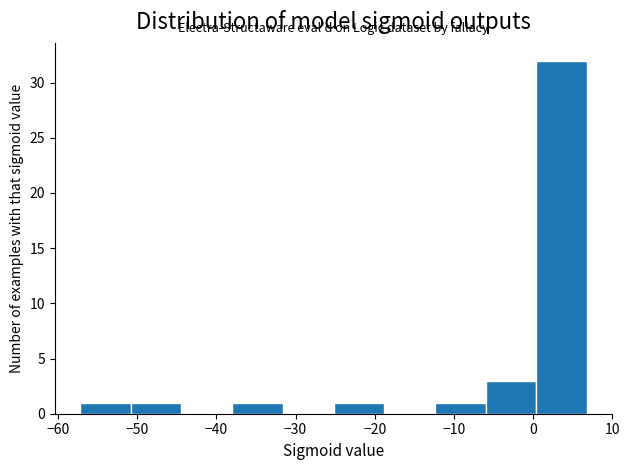

Reading left to right, transcribe this chart: for each bar, give the range it covers on the x-axis and its height. Neither the bar edges nor the heights are printed on the chart, so give them approximately, as read against the axes.

-57.2 to -50.8: 1
-50.8 to -44.4: 1
-44.4 to -38.0: 0
-38.0 to -31.6: 1
-31.6 to -25.2: 0
-25.2 to -18.8: 1
-18.8 to -12.4: 0
-12.4 to -6.0: 1
-6.0 to 0.4: 3
0.4 to 6.8: 32